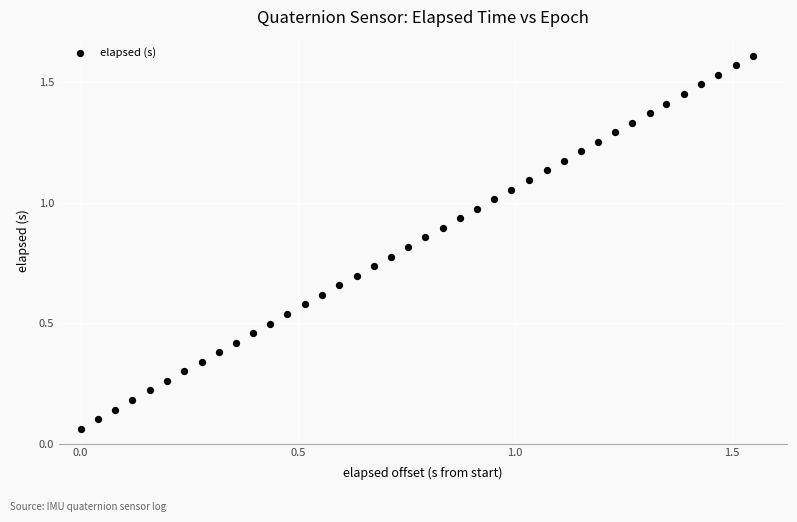

How many data points are displayed?

40